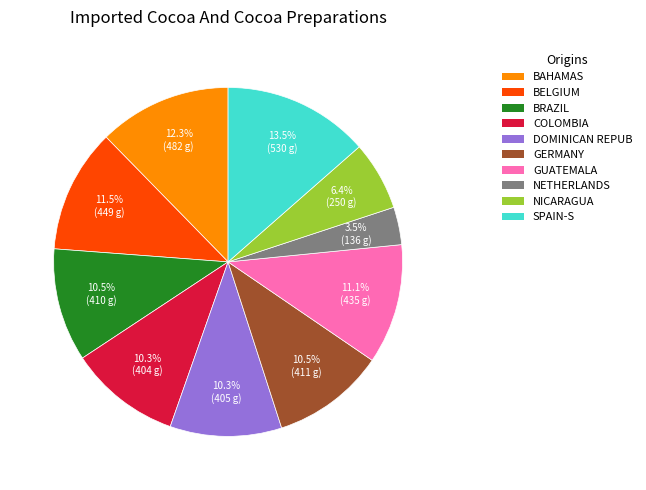

Is there a majority slice in this chart?

No